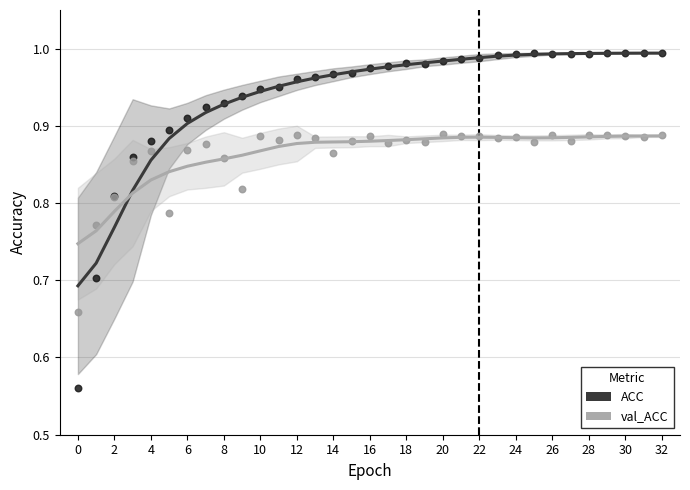

Which series has the widest spread of Y values?

ACC